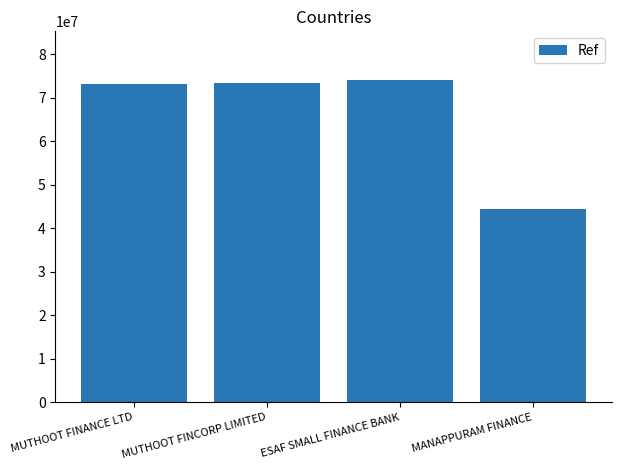

How many data points does each series have?

4